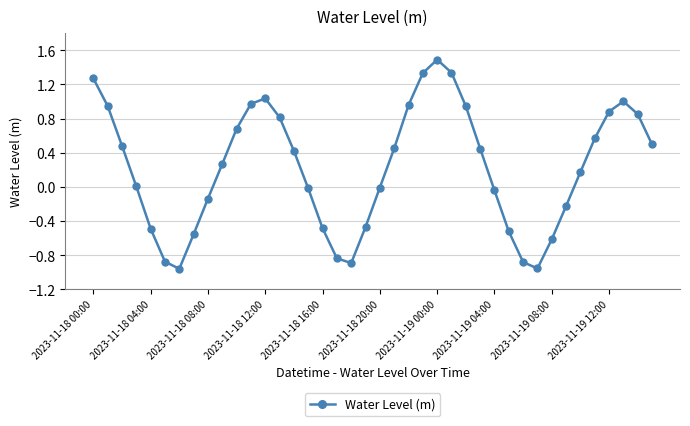

What is the sum of all values?

8.9